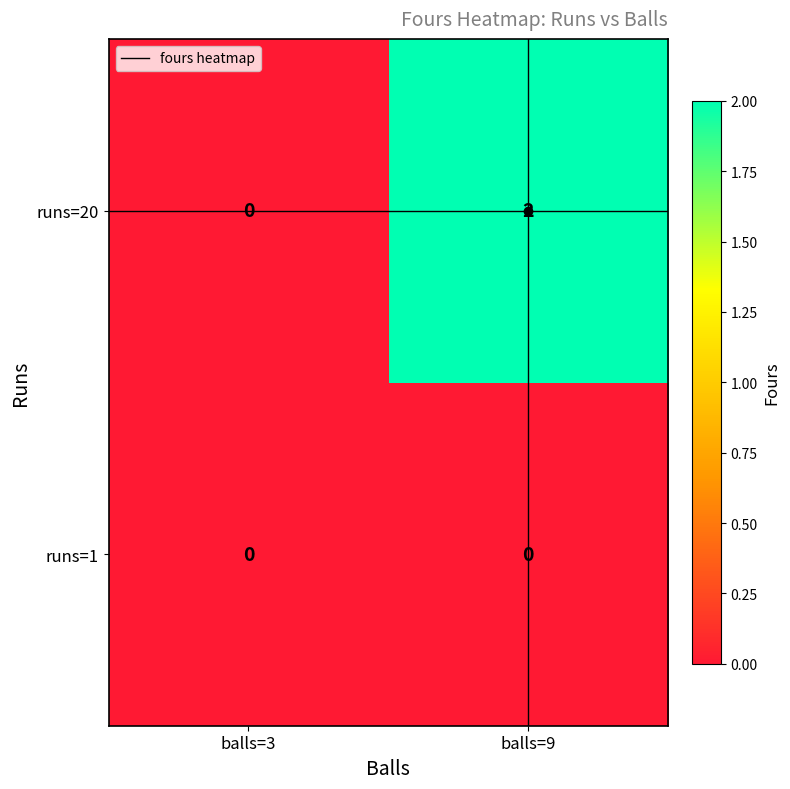

Between balls=3 and balls=9, which series saw the biggest shift?

runs=20